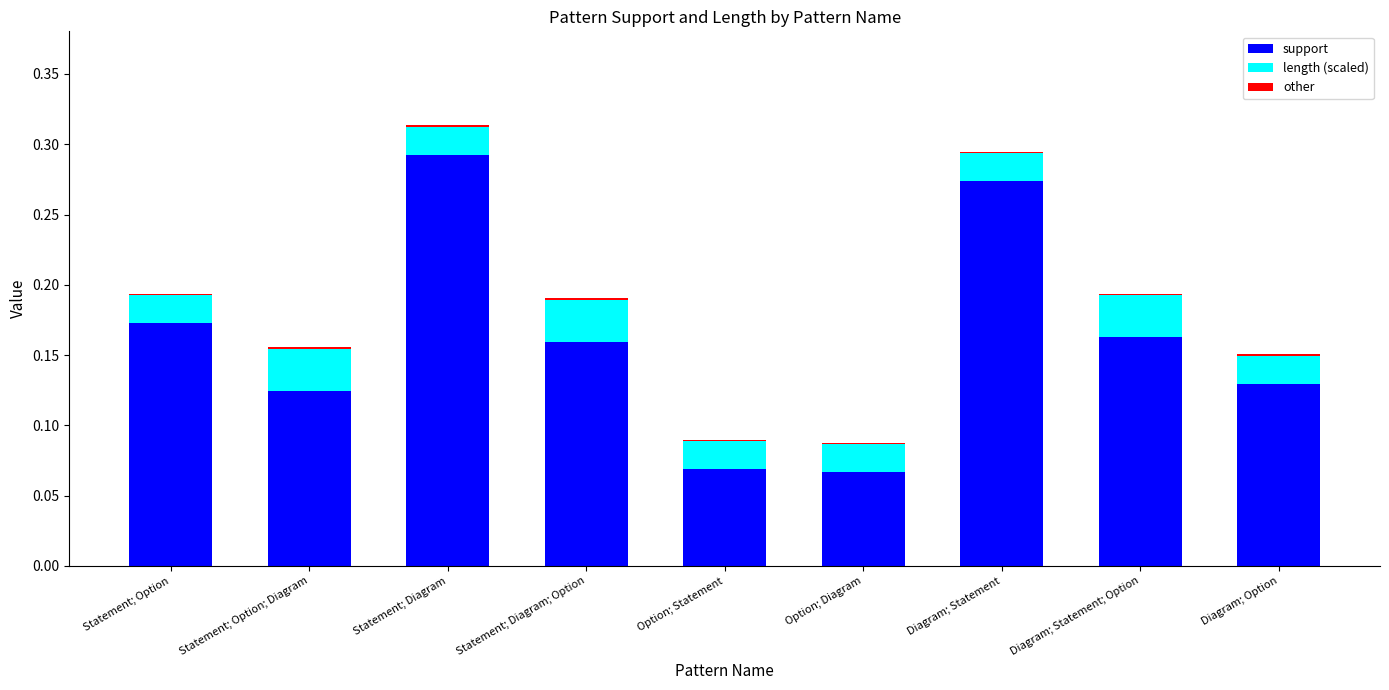

What is the sum of all support values?

1.5